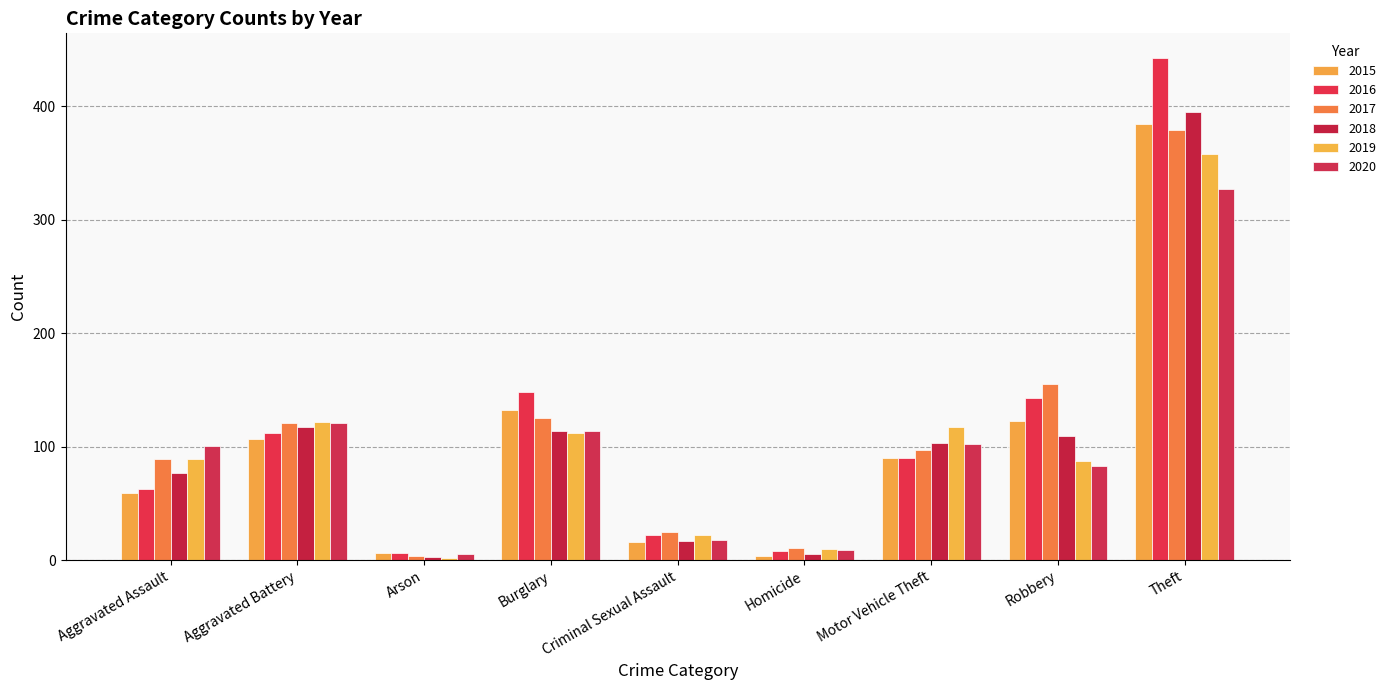

Which has a higher value, Aggravated Assault or Motor Vehicle Theft?

Motor Vehicle Theft